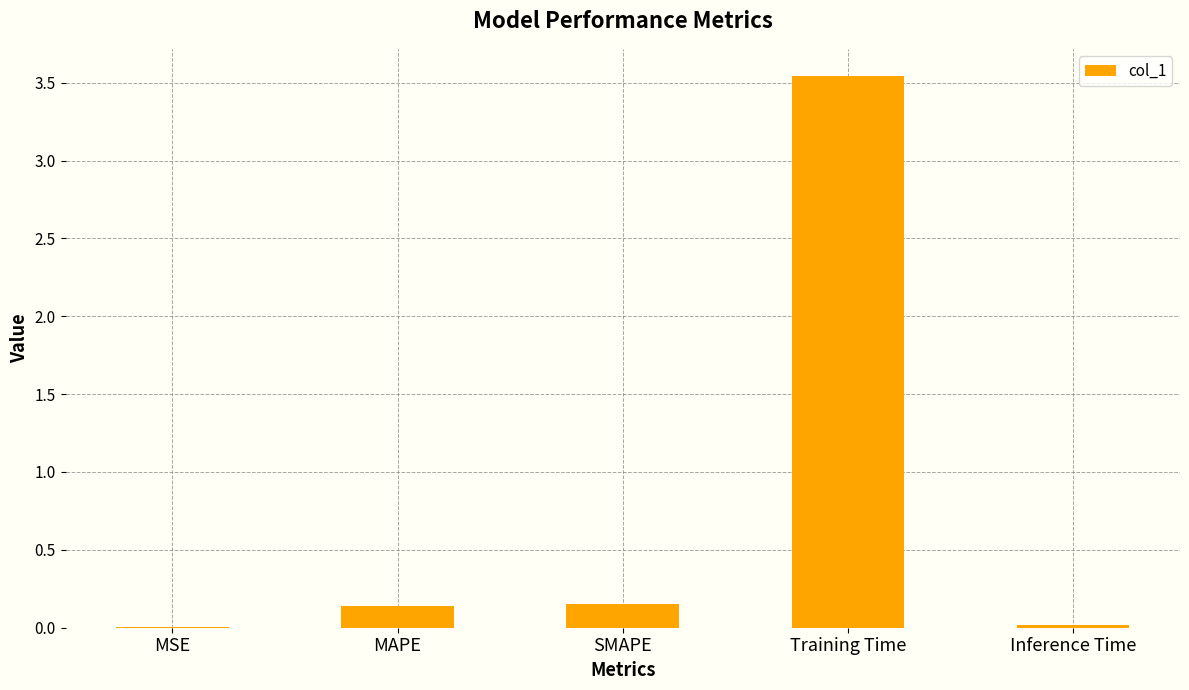

What is the sum of the values at Training Time and SMAPE?

3.7